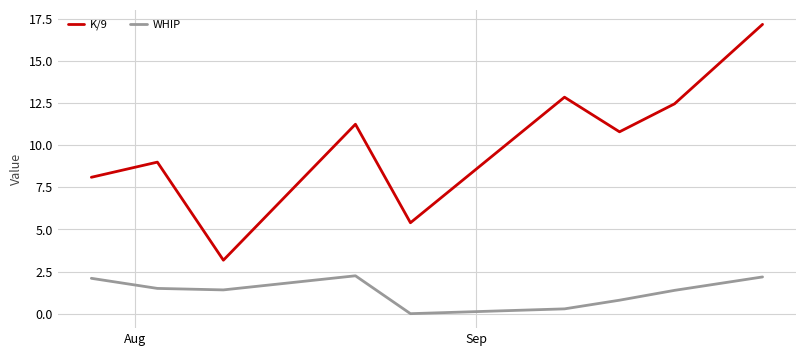

List the series in order of their peak value, highest first.

K/9, WHIP